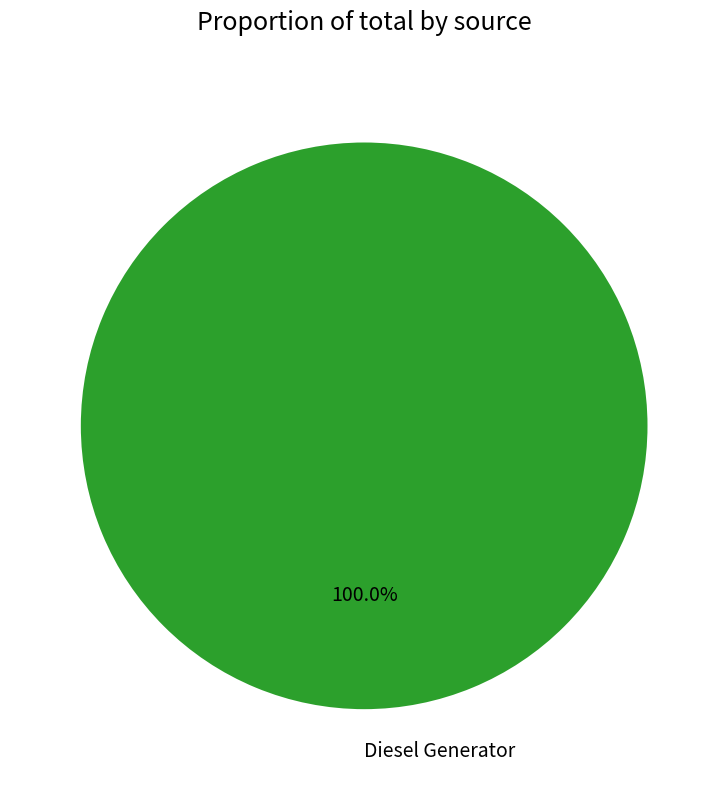

Rank the categories by value from highest to lowest.

Diesel Generator